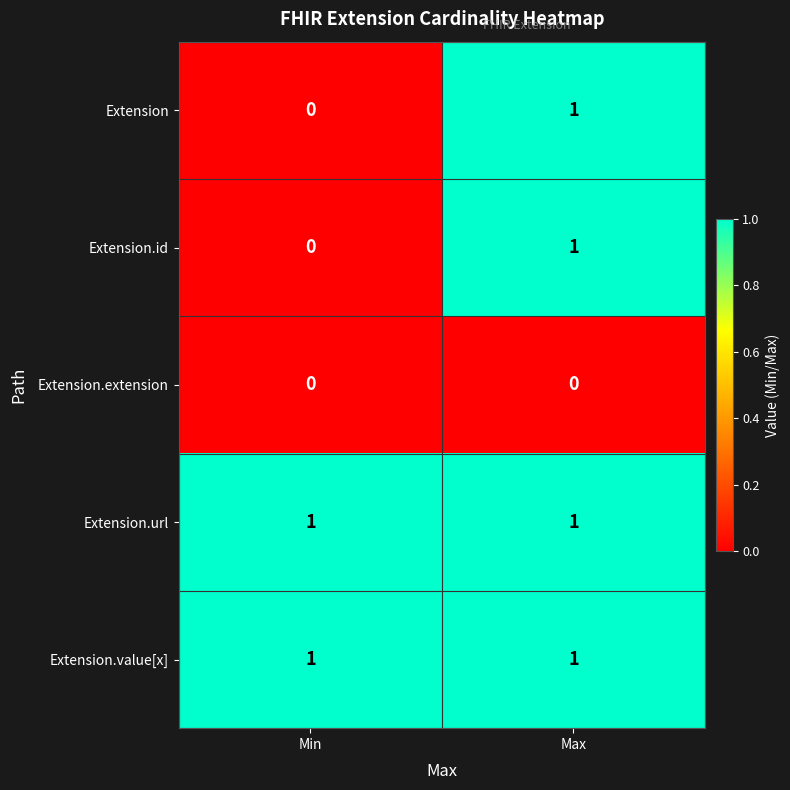

At which category is the sum across all series the highest?

Max